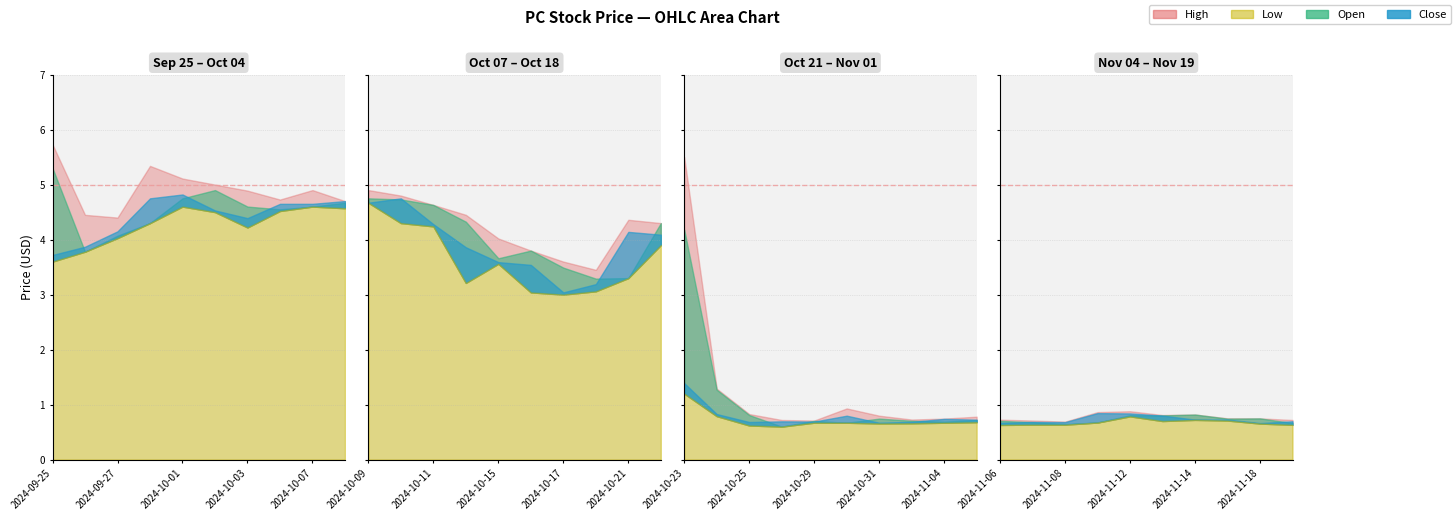

Rank the categories by High value from lowest to highest.

2024-11-08, 2024-10-29, 2024-11-07, 2024-10-28, 2024-11-19, 2024-11-06, 2024-11-01, 2024-11-04, 2024-11-18, 2024-11-15, 2024-11-05, 2024-10-31, 2024-11-13, 2024-11-14, 2024-10-25, 2024-11-11, 2024-11-12, 2024-10-30, 2024-10-24, 2024-10-18, 2024-10-17, 2024-10-16, 2024-10-15, 2024-10-22, 2024-10-21, 2024-09-27, 2024-09-26, 2024-10-14, 2024-10-11, 2024-10-08, 2024-10-04, 2024-10-10, 2024-10-03, 2024-10-07, 2024-10-09, 2024-10-02, 2024-10-01, 2024-09-30, 2024-10-23, 2024-09-25